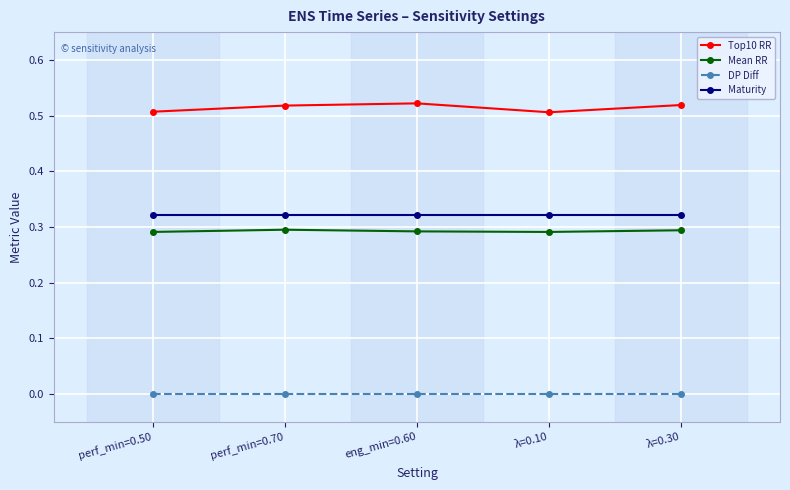

Which series has the largest range (max minus min)?

Top10 RR